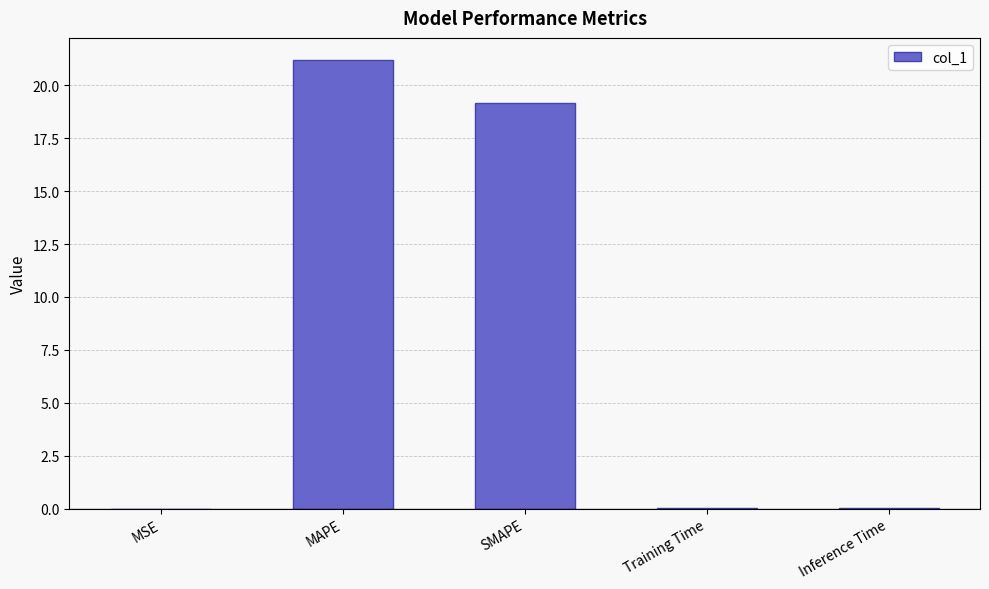

Where is the data nearest to the value 10?

SMAPE